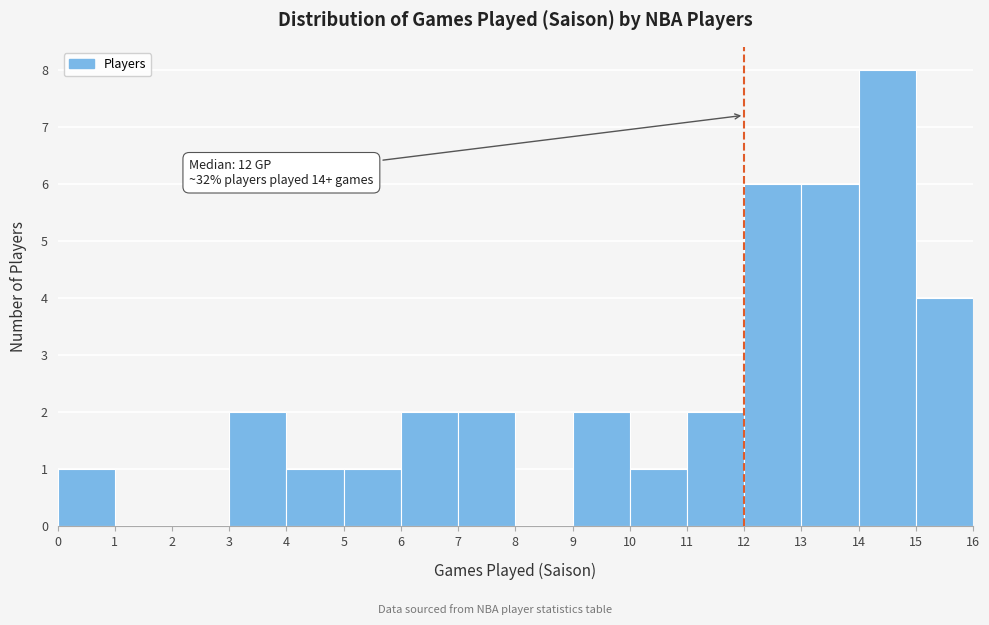

Over which range of the x-axis is the bar tallest?

14 to 15